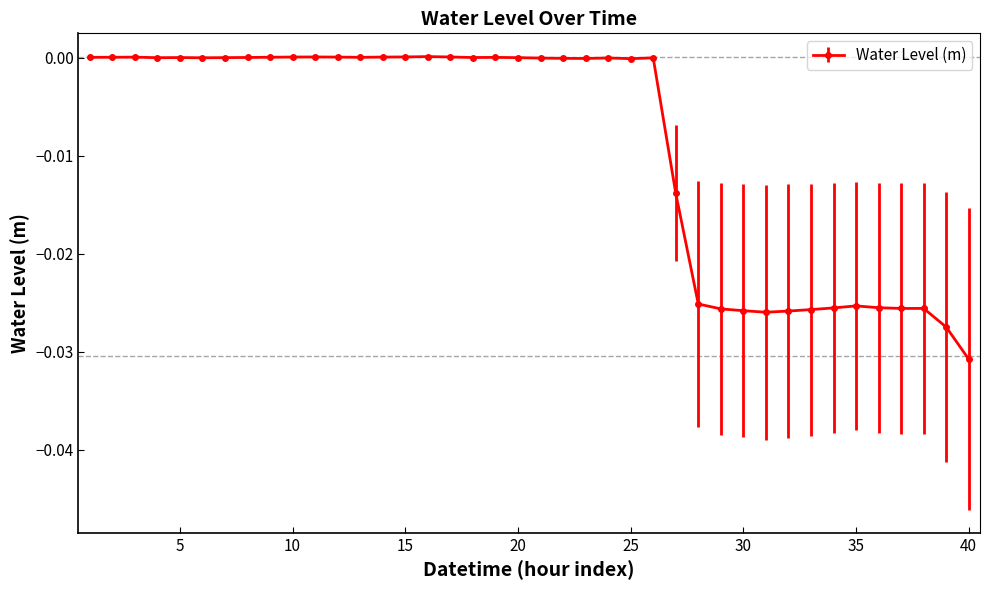

What is the sum of all values?

-0.4